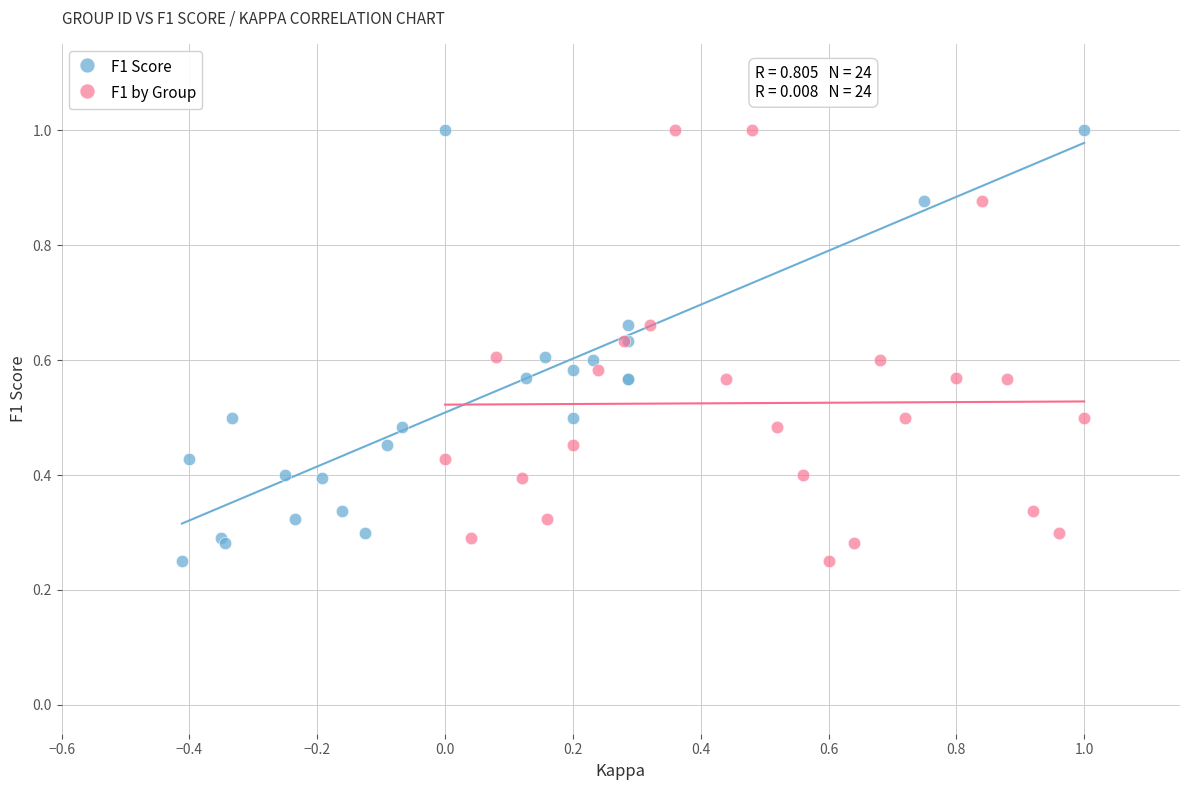

What are all the series names shown in the legend?

F1 Score, F1 by Group